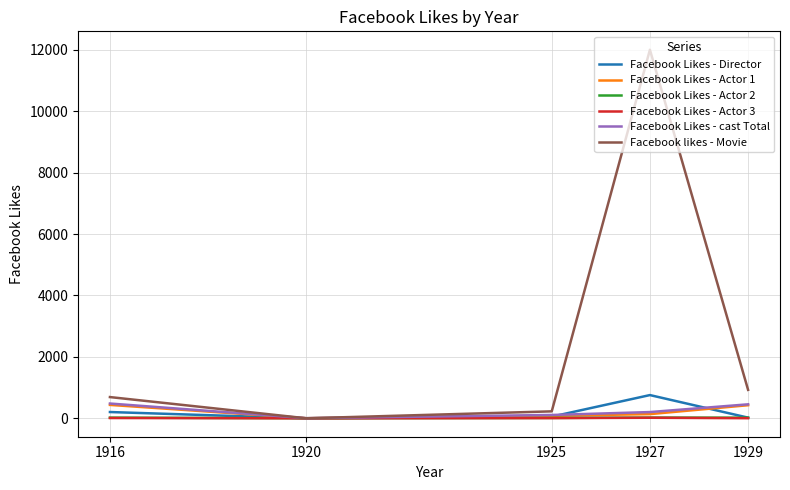

What is the maximum value shown in the chart?

12000